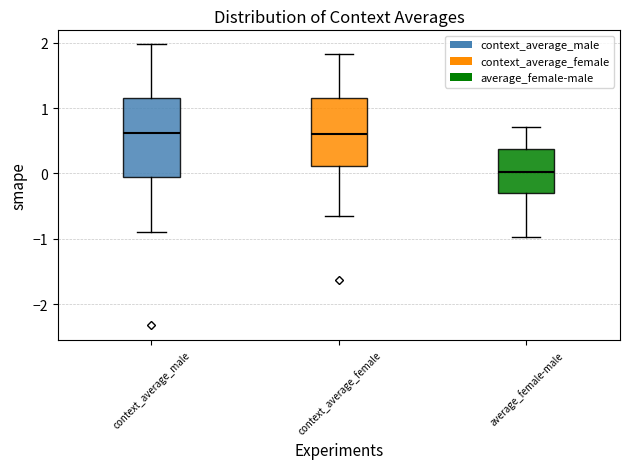

Reading left to right, read every box against the y-axis: the position of its median line, the range the box covers, and the ends of its whiskers. The values are not printed on the chart, so give them approximately, as read against the axis.

context_average_male: median 0.6, box -0.1 to 1.2, whiskers -0.9 to 2.0
context_average_female: median 0.6, box 0.1 to 1.1, whiskers -0.7 to 1.8
average_female-male: median 0.0, box -0.3 to 0.4, whiskers -1.0 to 0.7